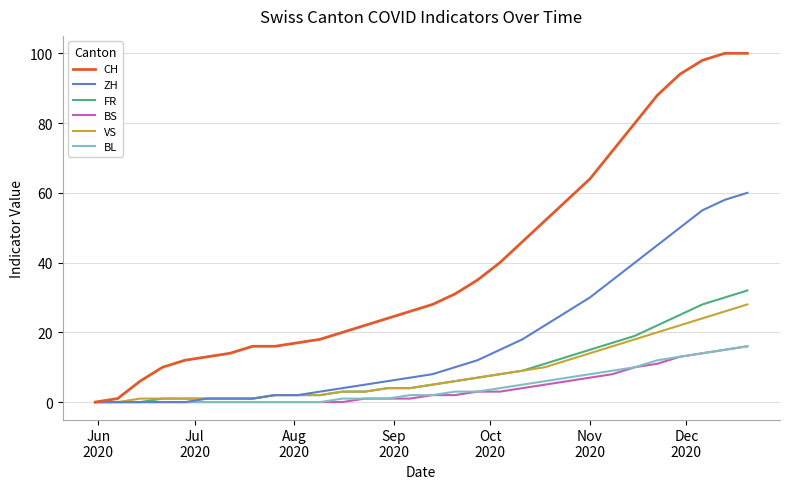

What is the average value of the CH series?

40